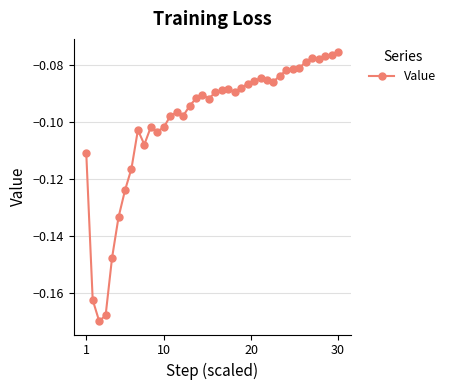

True or false: there are more than 0 points higher than both neighbors.

True